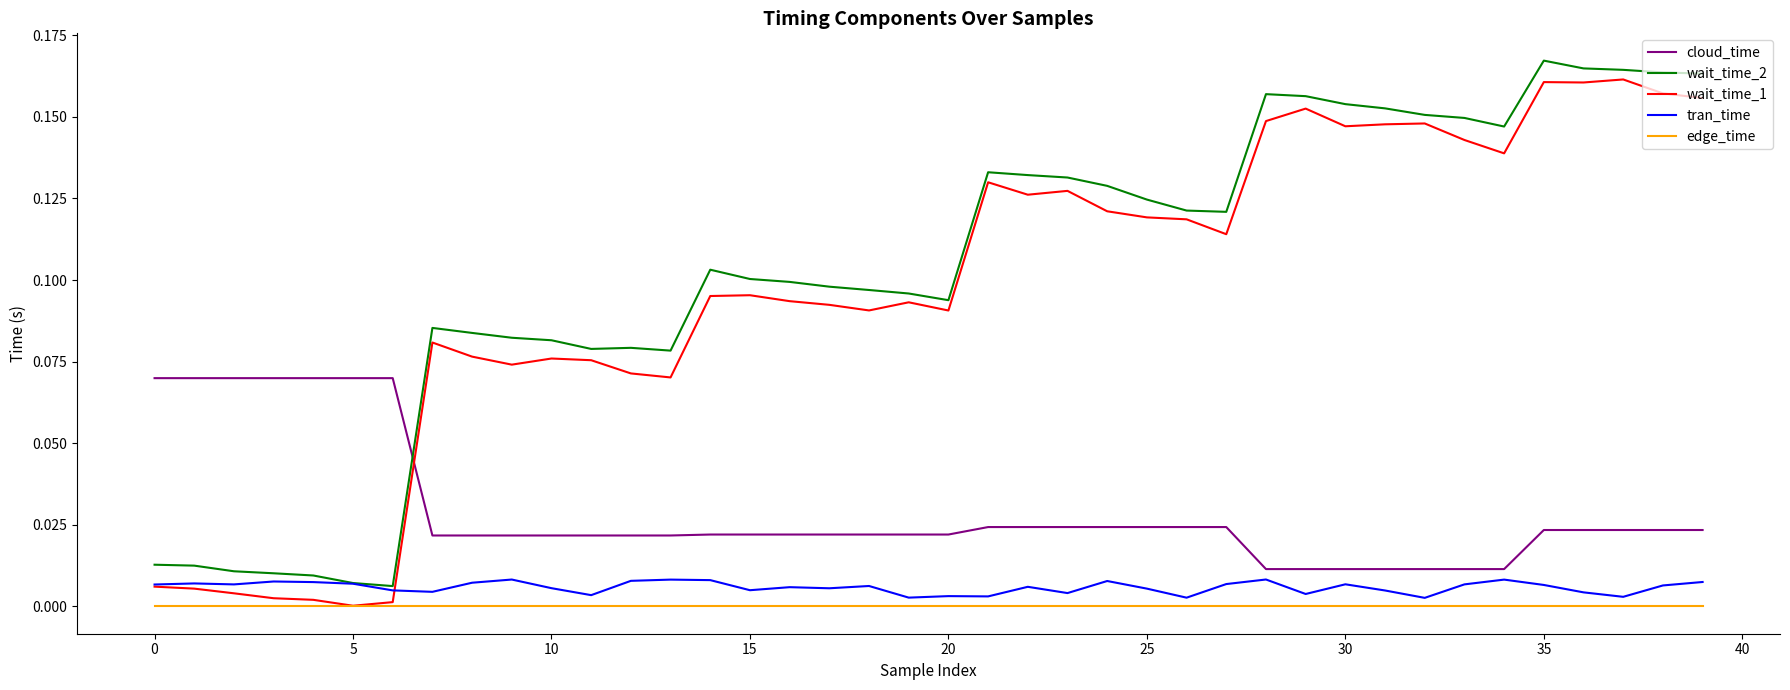

True or false: edge_time and cloud_time intersect in this chart.

False